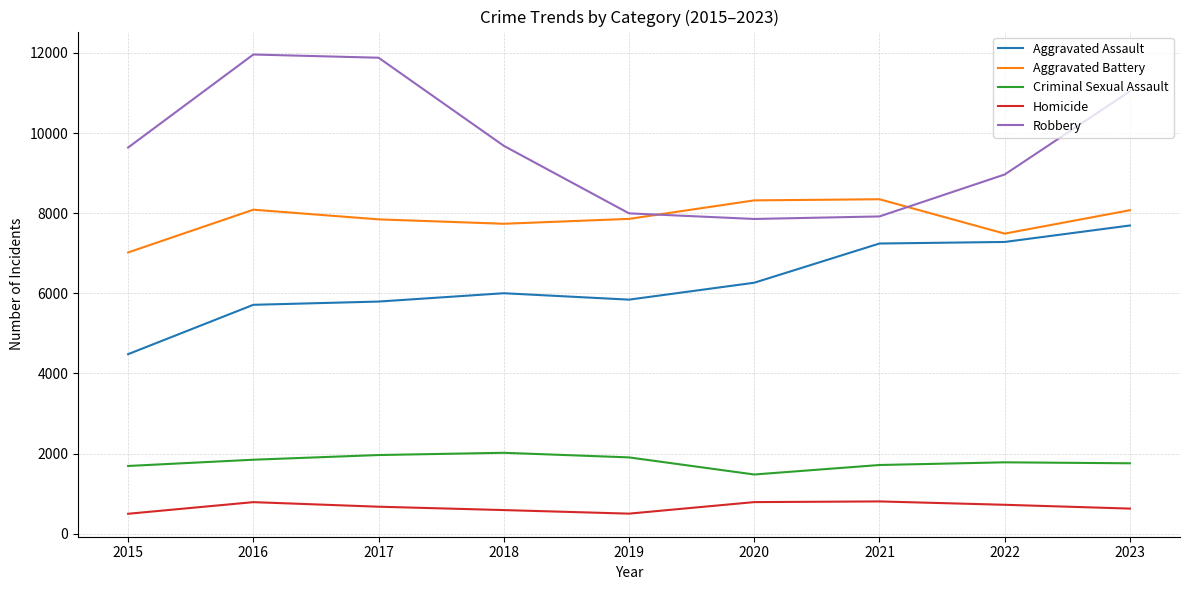

Which series has the widest spread of values?

Robbery